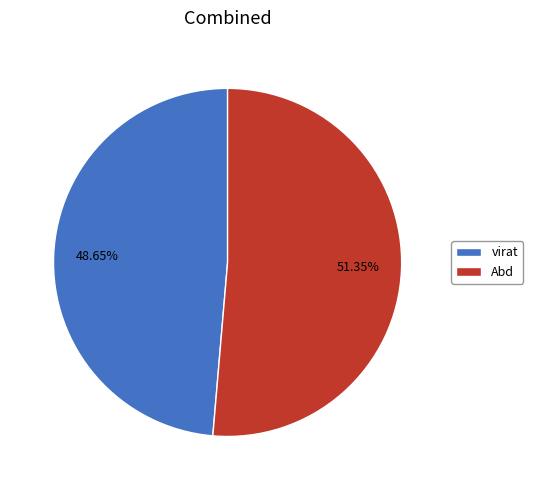

Which slice is the smallest?

virat